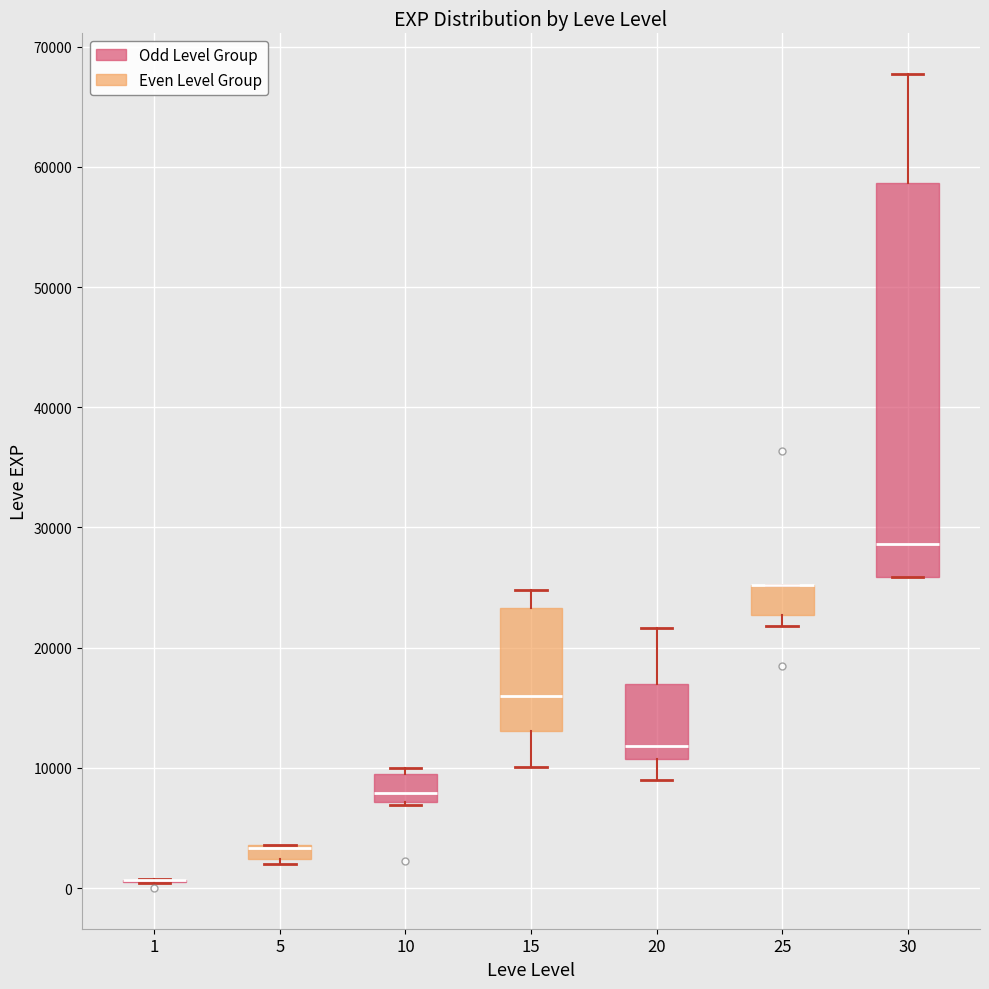

Where is the lower edge of the box at x = 10 on the y-axis? The values are not printed on the chart, so give them approximately, as read against the axis.

7000